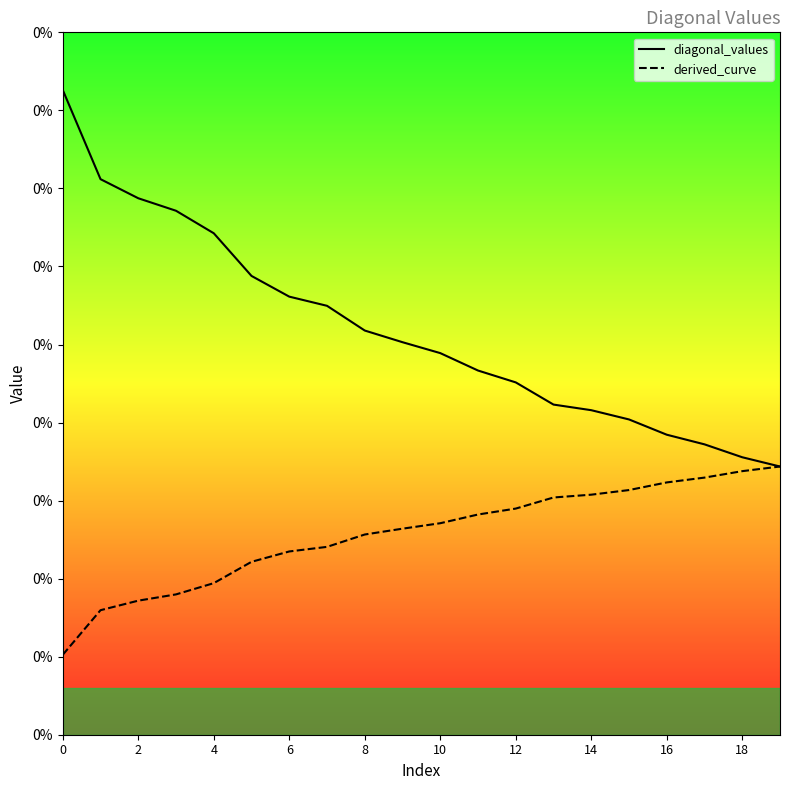

Count the derived_curve values in the range 0 to 1.

20